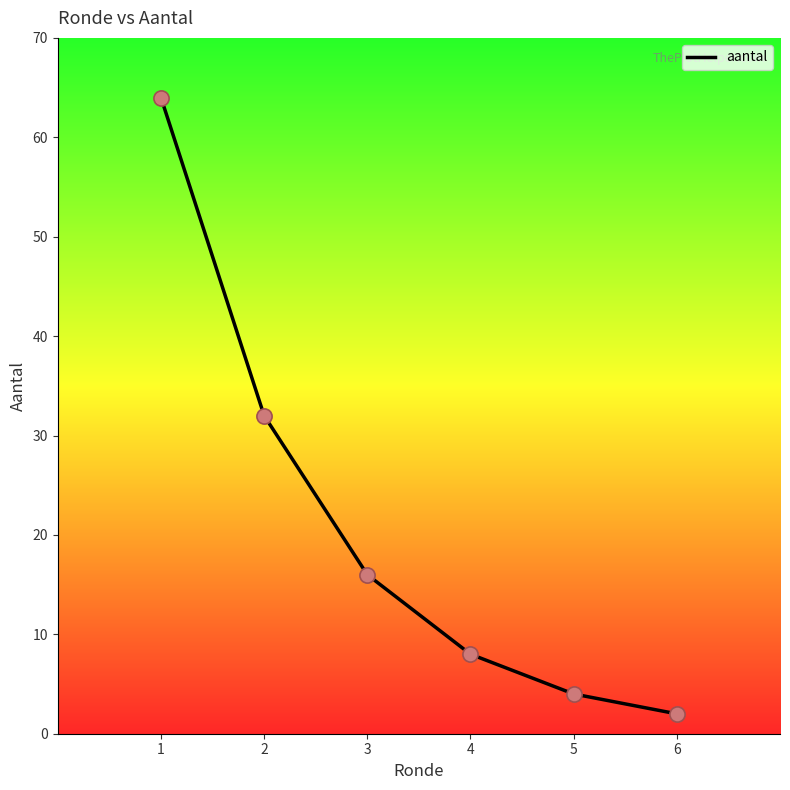

What is the change in value from 4 to 6?

-6